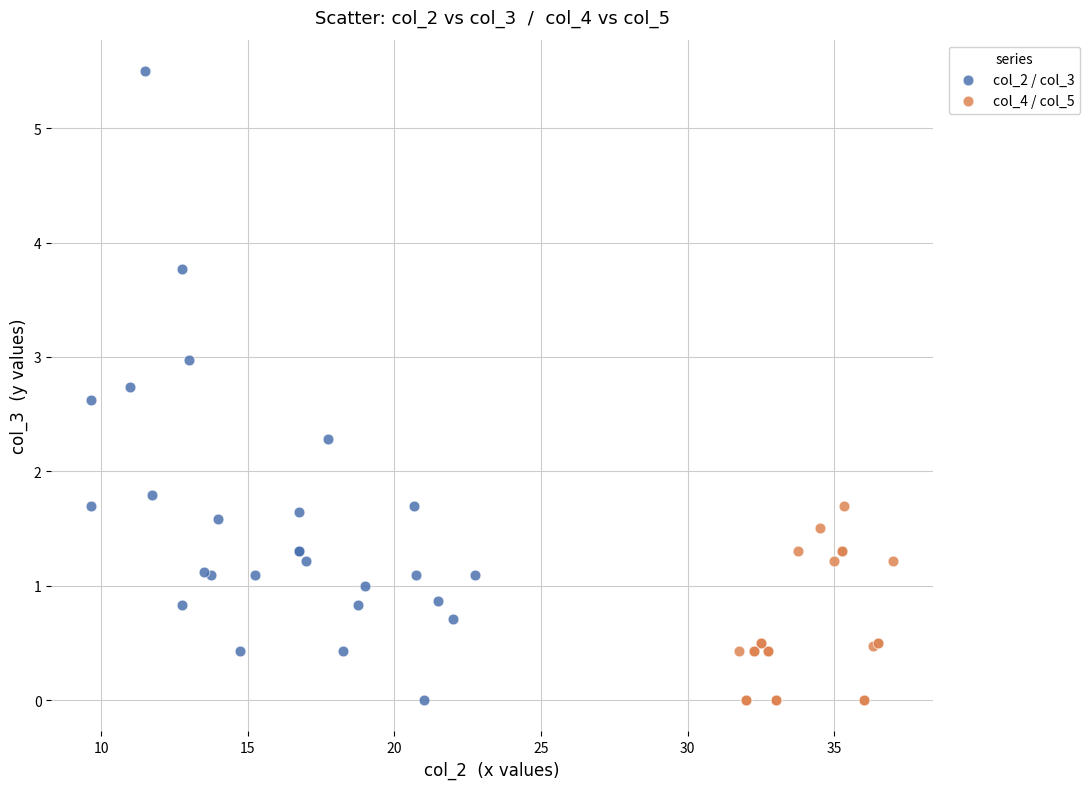

Which series has the widest spread of Y values?

col_2 / col_3